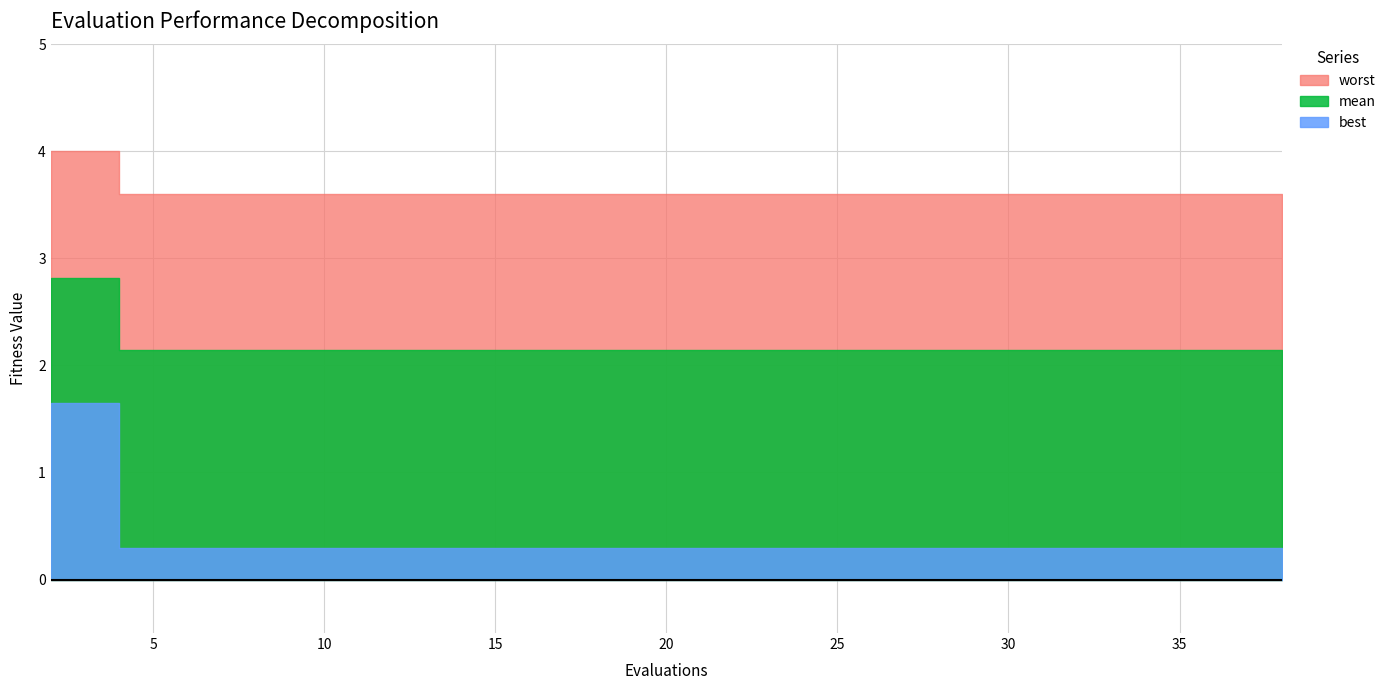

What is the total value across all series at 38?

6.0